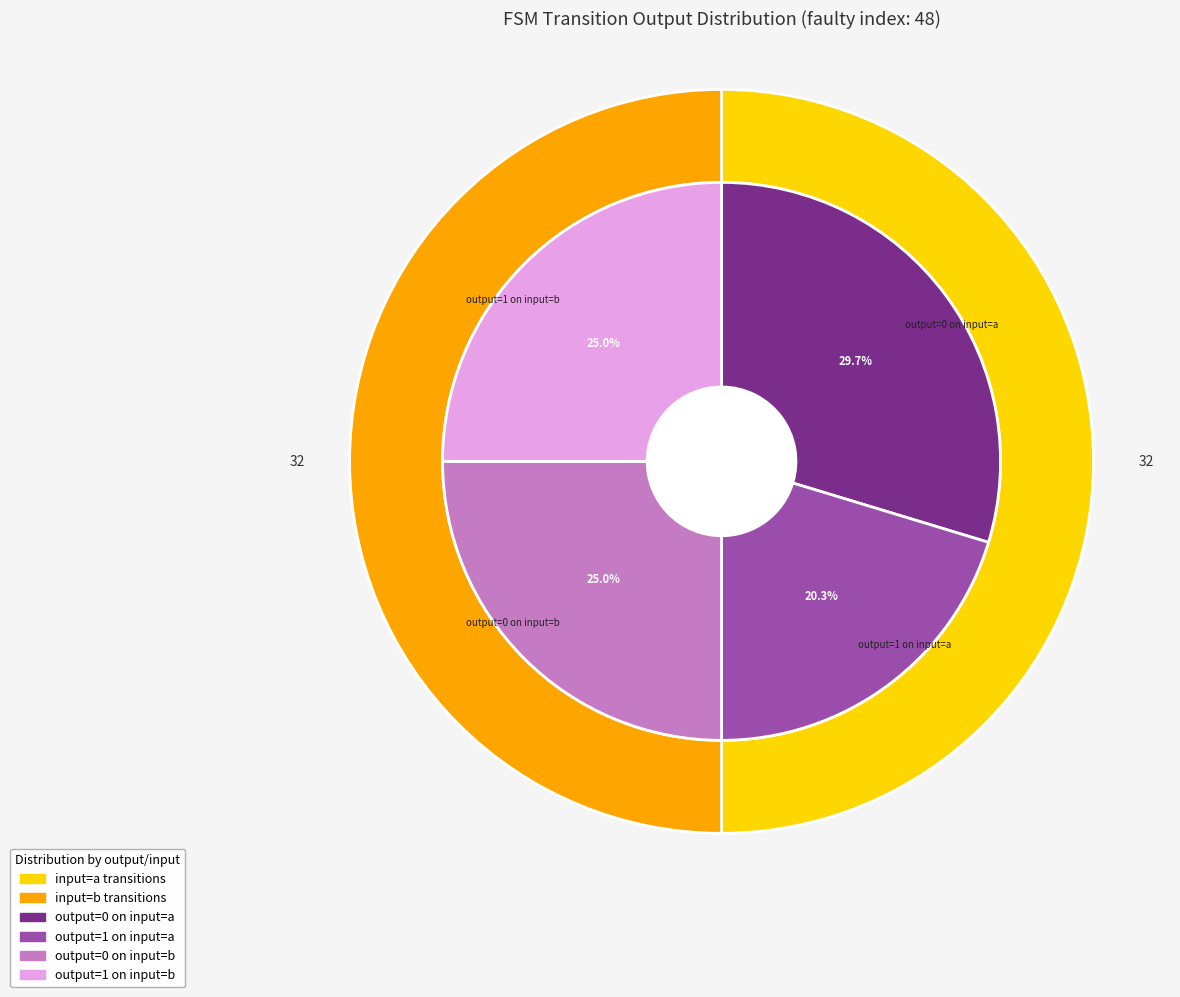

The state 9 slice represents 1% of the pie. True or false?

False